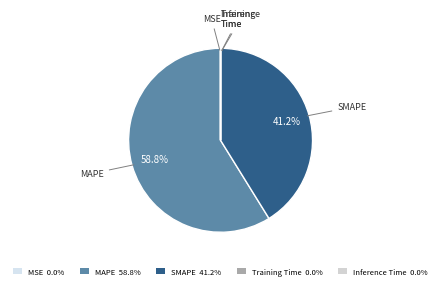

Which slice is the largest?

MAPE